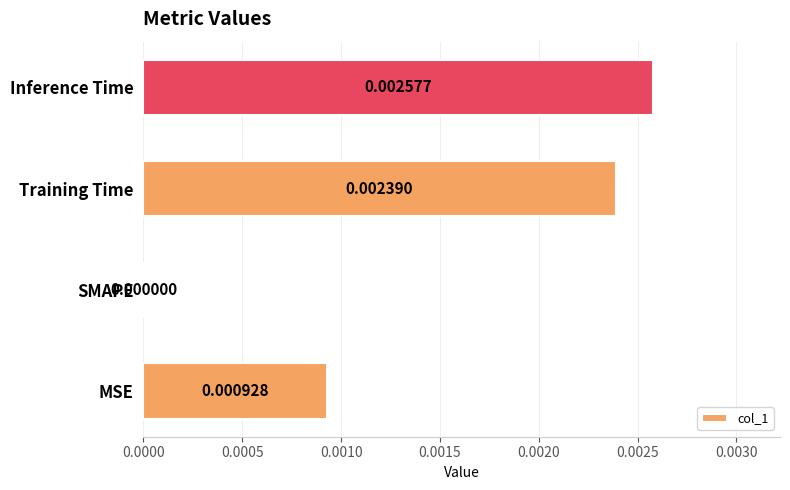

Between MSE and Training Time, which is larger?

Training Time